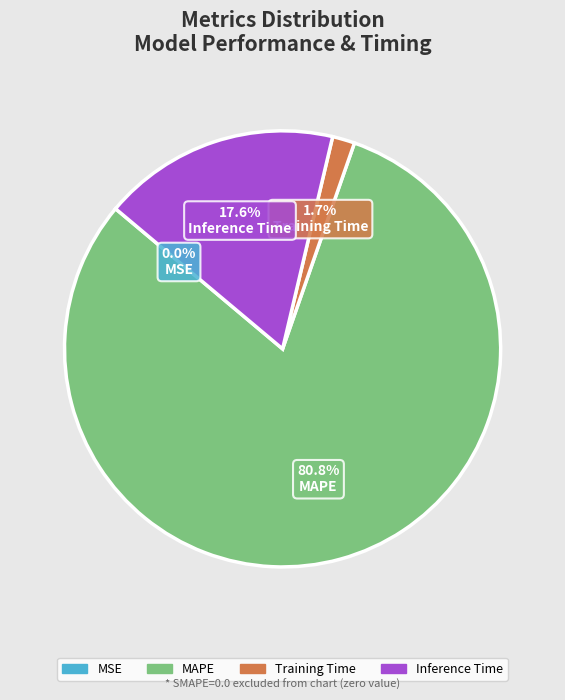

Does any single category account for the majority?

Yes